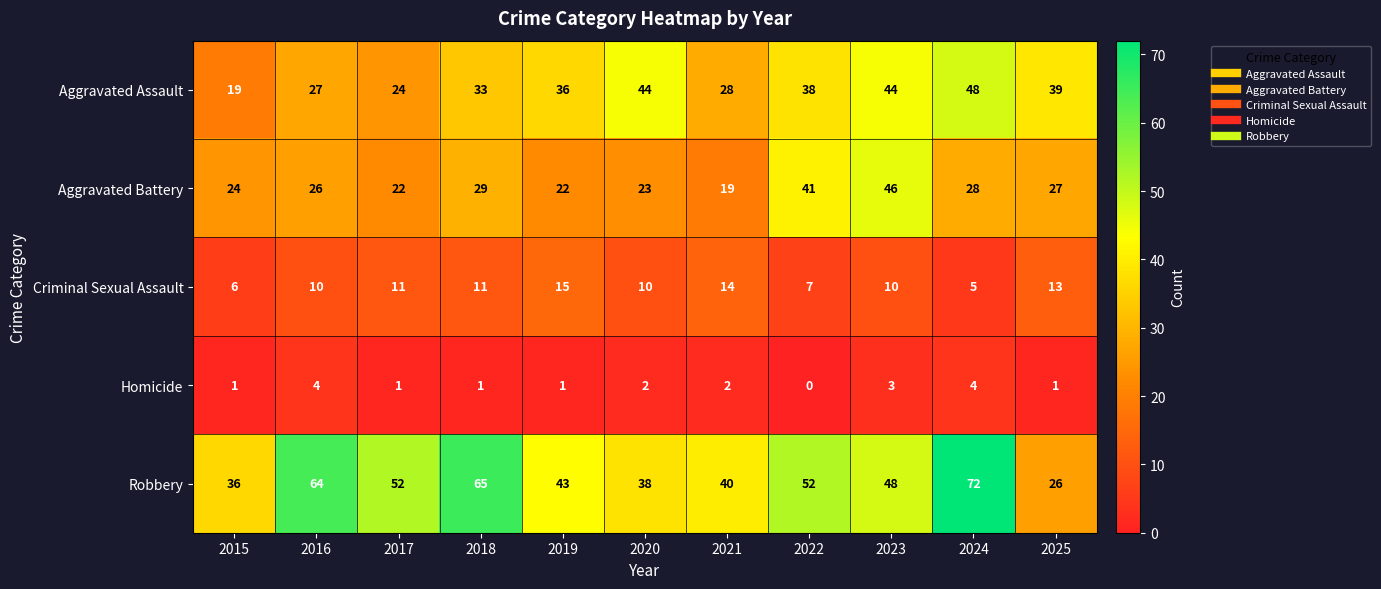

The value of Aggravated Battery at 2022 is 41. True or false?

True